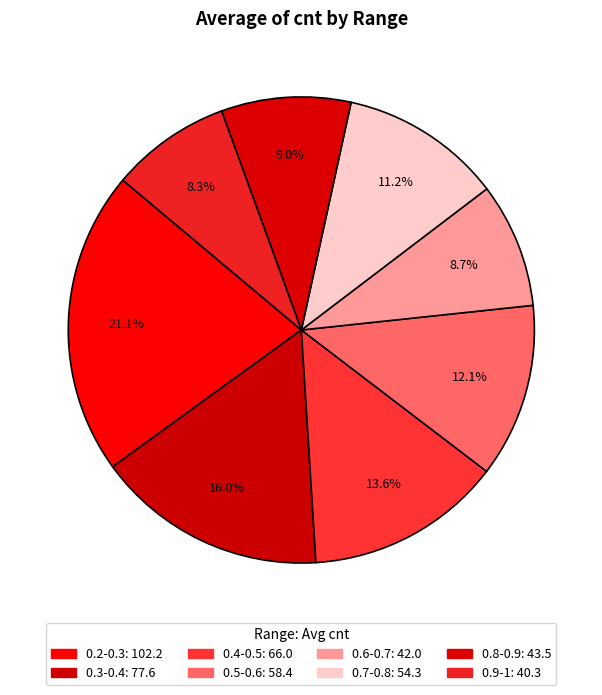

Combined, do 0.2-0.3 and 0.7-0.8 account for over 50%?

No